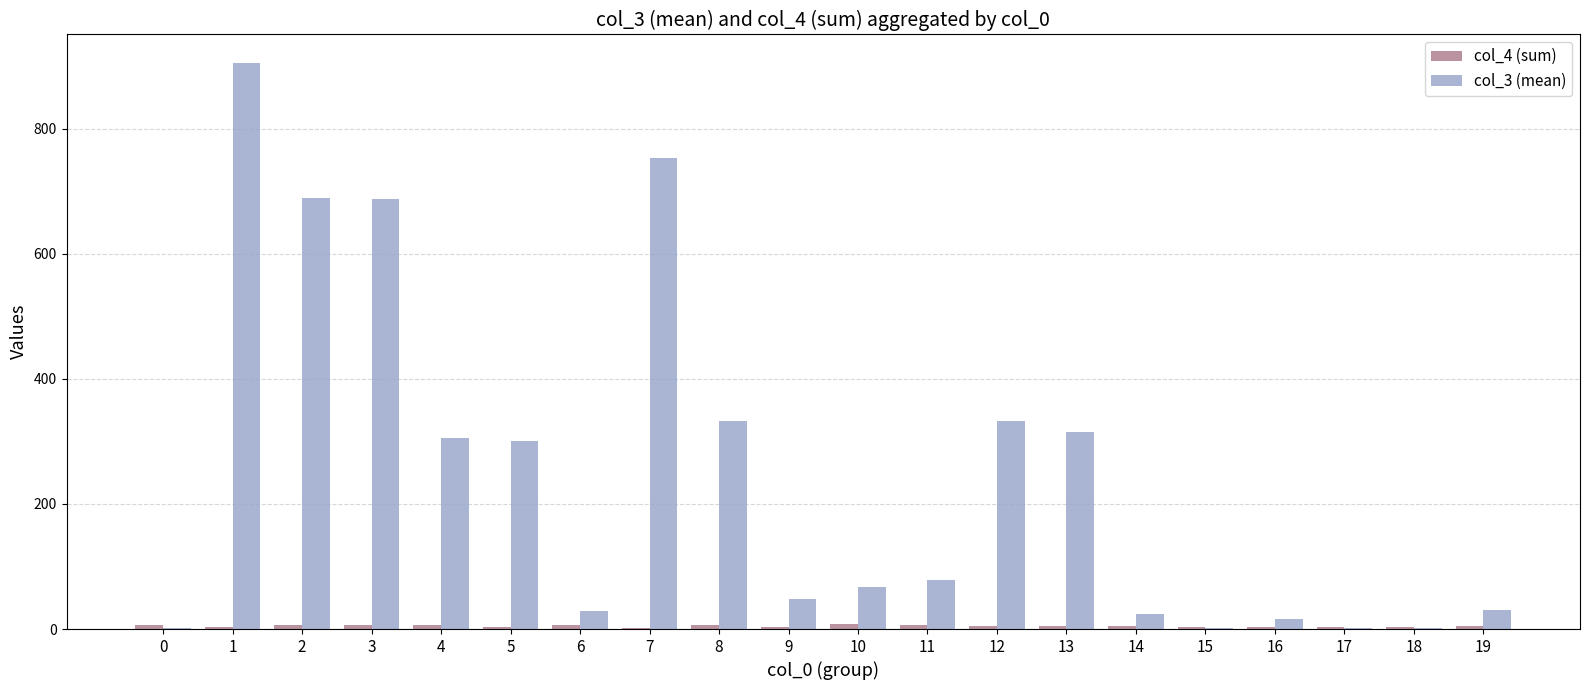

Which series has the largest total across all categories?

col_3 (mean)